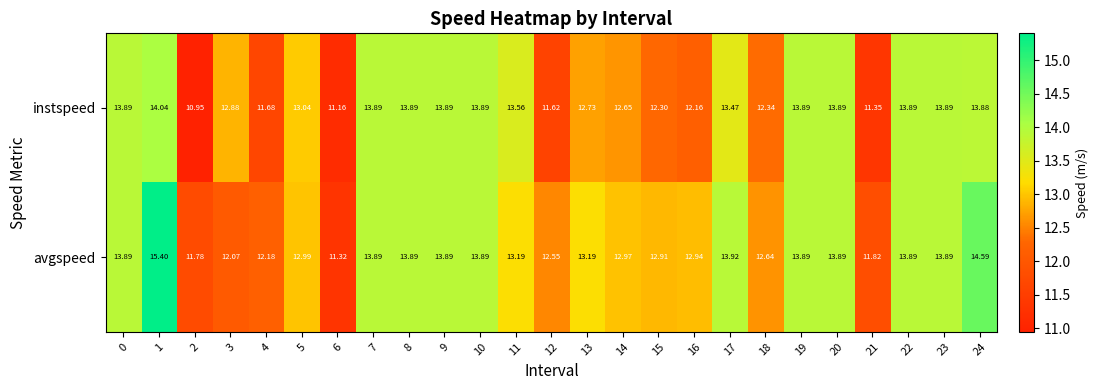

List the series in order of their peak value, highest first.

avgspeed, instspeed